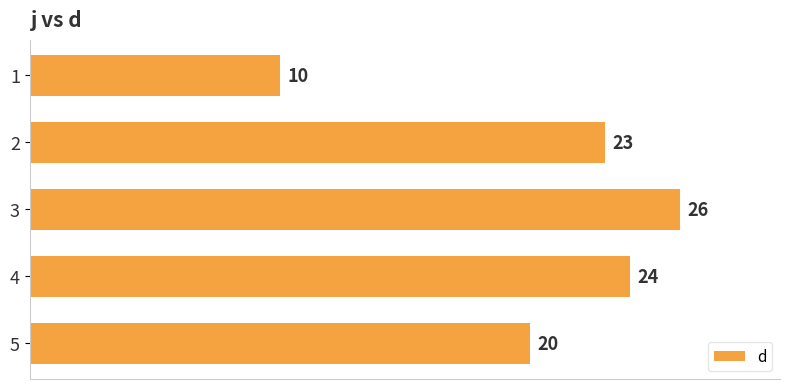

What is the minimum value shown in the chart?

10